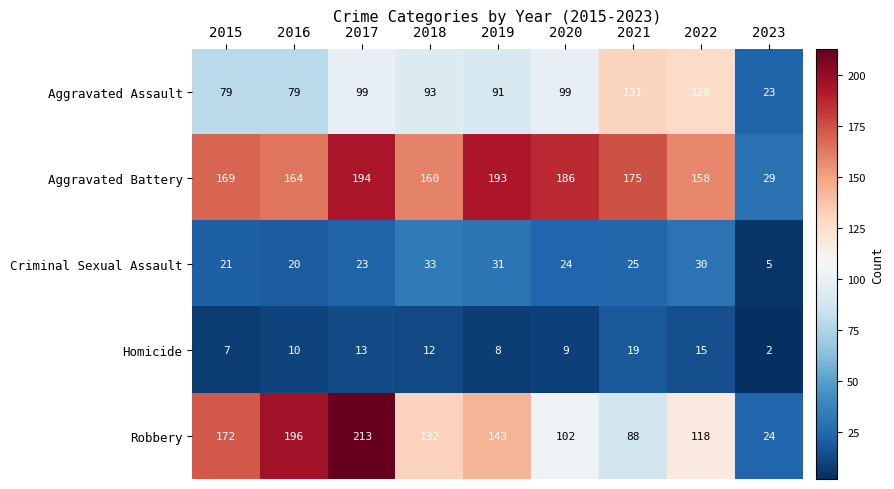

What is the difference between the maximum and minimum values in the Homicide series?

17